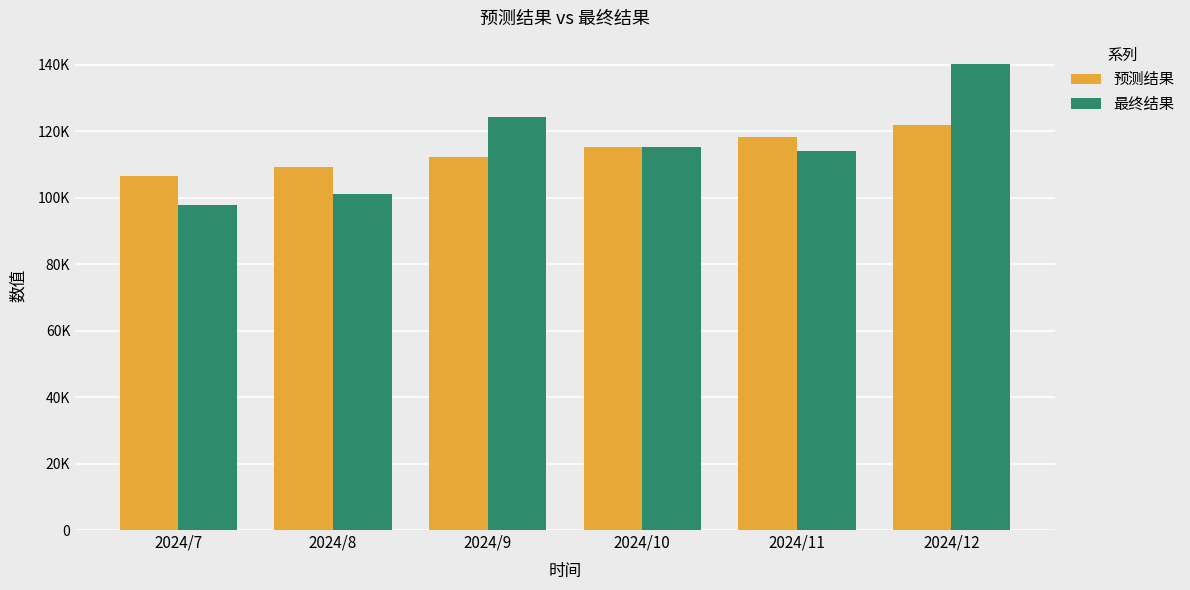

At which label is 预测结果 closest to 114169?

2024/10